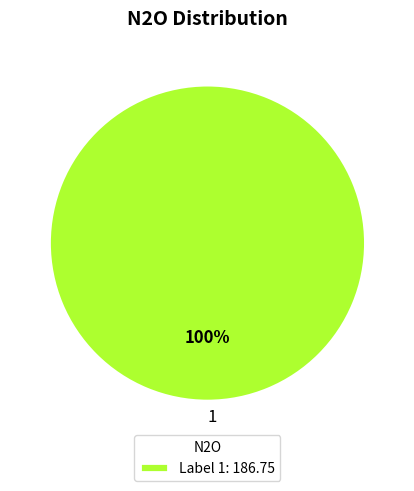

True or false: 1 accounts for 90% of the total.

False